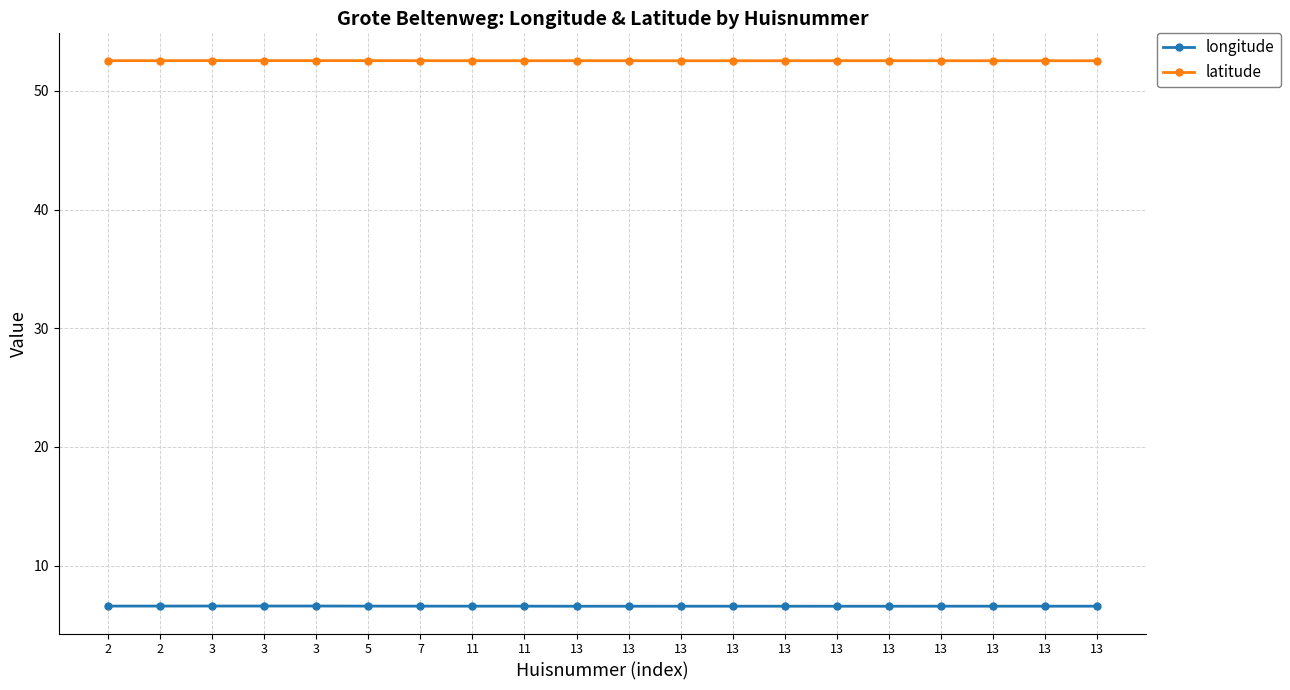

How many categories are shown in the chart?

20